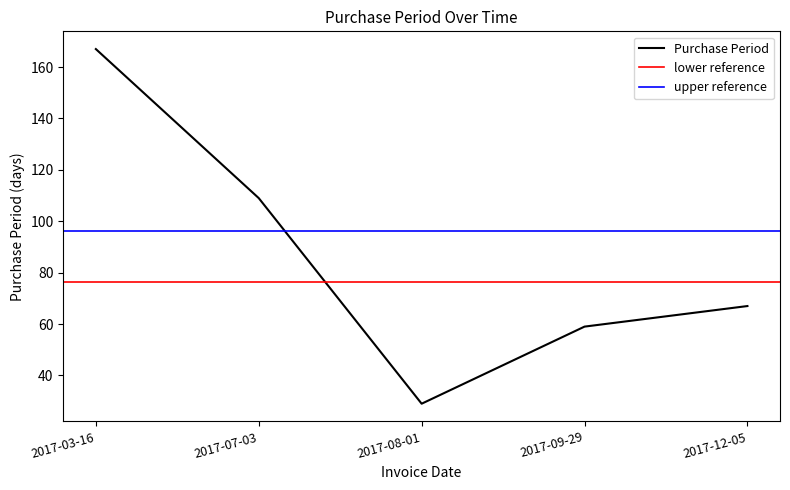

How many data points are less than 67?

2